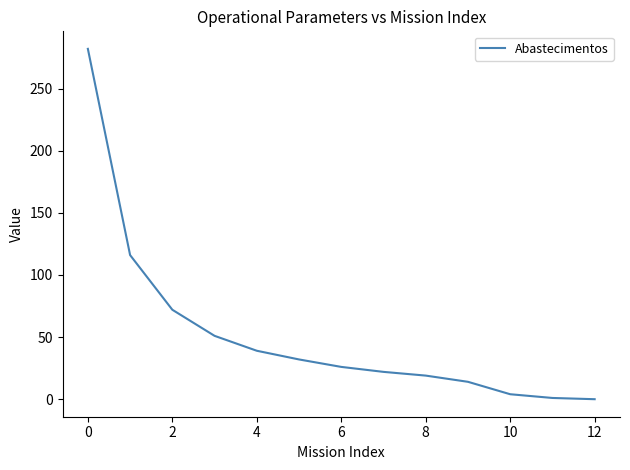

What is the difference between the maximum and minimum values?

282